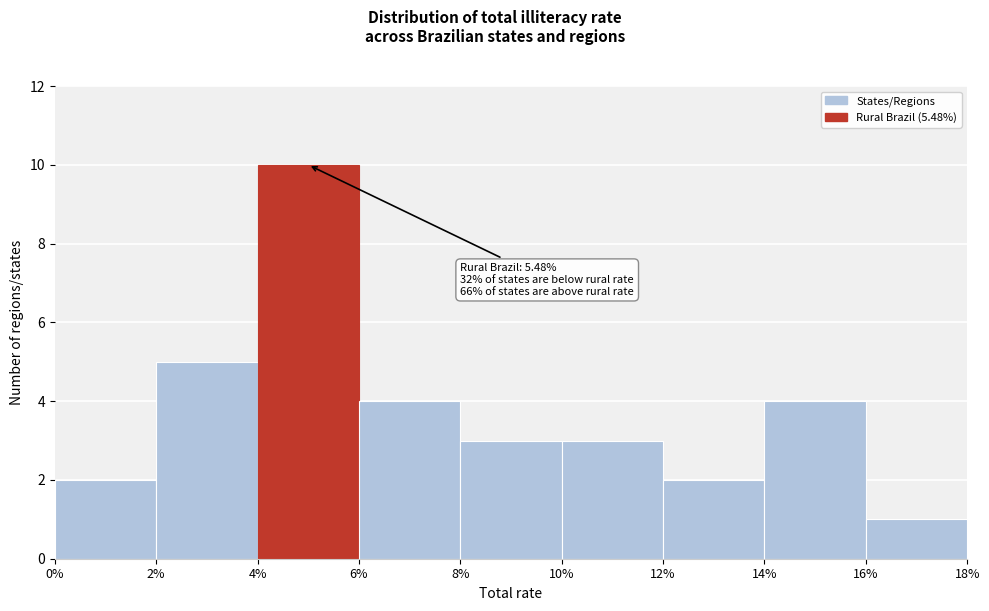

Which range on the x-axis has the tallest bar?

4% to 6%